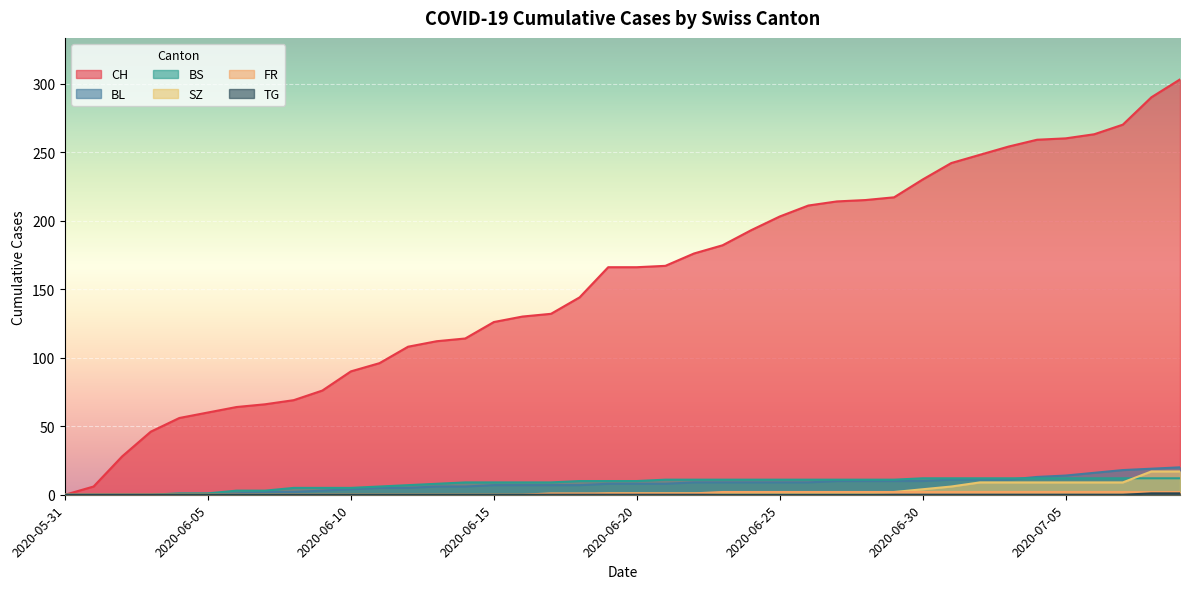

Reading left to right, extract all data points from this chart.

CH: 2020-05-31=0	2020-06-01=6	2020-06-02=28	2020-06-03=46	2020-06-04=56	2020-06-05=60	2020-06-06=64	2020-06-07=66	2020-06-08=69	2020-06-09=76	2020-06-10=90	2020-06-11=96	2020-06-12=108	2020-06-13=112	2020-06-14=114	2020-06-15=126	2020-06-16=130	2020-06-17=132	2020-06-18=144	2020-06-19=166	2020-06-20=166	2020-06-21=167	2020-06-22=176	2020-06-23=182	2020-06-24=193	2020-06-25=203	2020-06-26=211	2020-06-27=214	2020-06-28=215	2020-06-29=217	2020-06-30=230	2020-07-01=242	2020-07-02=248	2020-07-03=254	2020-07-04=259	2020-07-05=260	2020-07-06=263	2020-07-07=270	2020-07-08=290	2020-07-09=303
BL: 2020-05-31=0	2020-06-01=0	2020-06-02=0	2020-06-03=0	2020-06-04=0	2020-06-05=0	2020-06-06=1	2020-06-07=2	2020-06-08=2	2020-06-09=3	2020-06-10=4	2020-06-11=5	2020-06-12=5	2020-06-13=6	2020-06-14=6	2020-06-15=7	2020-06-16=7	2020-06-17=7	2020-06-18=7	2020-06-19=8	2020-06-20=8	2020-06-21=8	2020-06-22=9	2020-06-23=9	2020-06-24=9	2020-06-25=9	2020-06-26=9	2020-06-27=10	2020-06-28=10	2020-06-29=10	2020-06-30=10	2020-07-01=11	2020-07-02=11	2020-07-03=11	2020-07-04=13	2020-07-05=14	2020-07-06=16	2020-07-07=18	2020-07-08=19	2020-07-09=20
BS: 2020-05-31=0	2020-06-01=0	2020-06-02=0	2020-06-03=0	2020-06-04=1	2020-06-05=1	2020-06-06=3	2020-06-07=3	2020-06-08=5	2020-06-09=5	2020-06-10=5	2020-06-11=6	2020-06-12=7	2020-06-13=8	2020-06-14=9	2020-06-15=9	2020-06-16=9	2020-06-17=9	2020-06-18=10	2020-06-19=10	2020-06-20=10	2020-06-21=11	2020-06-22=11	2020-06-23=11	2020-06-24=11	2020-06-25=11	2020-06-26=11	2020-06-27=11	2020-06-28=11	2020-06-29=11	2020-06-30=12	2020-07-01=12	2020-07-02=12	2020-07-03=12	2020-07-04=12	2020-07-05=12	2020-07-06=12	2020-07-07=12	2020-07-08=12	2020-07-09=12
SZ: 2020-05-31=0	2020-06-01=0	2020-06-02=0	2020-06-03=0	2020-06-04=0	2020-06-05=0	2020-06-06=0	2020-06-07=0	2020-06-08=0	2020-06-09=0	2020-06-10=0	2020-06-11=0	2020-06-12=0	2020-06-13=0	2020-06-14=0	2020-06-15=0	2020-06-16=0	2020-06-17=0	2020-06-18=0	2020-06-19=1	2020-06-20=1	2020-06-21=1	2020-06-22=1	2020-06-23=1	2020-06-24=1	2020-06-25=1	2020-06-26=1	2020-06-27=1	2020-06-28=1	2020-06-29=2	2020-06-30=4	2020-07-01=6	2020-07-02=9	2020-07-03=9	2020-07-04=9	2020-07-05=9	2020-07-06=9	2020-07-07=9	2020-07-08=17	2020-07-09=17
FR: 2020-05-31=0	2020-06-01=0	2020-06-02=0	2020-06-03=0	2020-06-04=0	2020-06-05=0	2020-06-06=0	2020-06-07=0	2020-06-08=0	2020-06-09=0	2020-06-10=0	2020-06-11=0	2020-06-12=0	2020-06-13=0	2020-06-14=0	2020-06-15=0	2020-06-16=0	2020-06-17=1	2020-06-18=1	2020-06-19=1	2020-06-20=1	2020-06-21=1	2020-06-22=1	2020-06-23=2	2020-06-24=2	2020-06-25=2	2020-06-26=2	2020-06-27=2	2020-06-28=2	2020-06-29=2	2020-06-30=2	2020-07-01=2	2020-07-02=2	2020-07-03=2	2020-07-04=2	2020-07-05=2	2020-07-06=2	2020-07-07=2	2020-07-08=2	2020-07-09=2
TG: 2020-05-31=0	2020-06-01=0	2020-06-02=0	2020-06-03=0	2020-06-04=0	2020-06-05=0	2020-06-06=0	2020-06-07=0	2020-06-08=0	2020-06-09=0	2020-06-10=0	2020-06-11=0	2020-06-12=0	2020-06-13=0	2020-06-14=0	2020-06-15=0	2020-06-16=0	2020-06-17=0	2020-06-18=0	2020-06-19=0	2020-06-20=0	2020-06-21=0	2020-06-22=0	2020-06-23=0	2020-06-24=0	2020-06-25=0	2020-06-26=0	2020-06-27=0	2020-06-28=0	2020-06-29=0	2020-06-30=0	2020-07-01=0	2020-07-02=0	2020-07-03=0	2020-07-04=0	2020-07-05=0	2020-07-06=0	2020-07-07=0	2020-07-08=1	2020-07-09=1